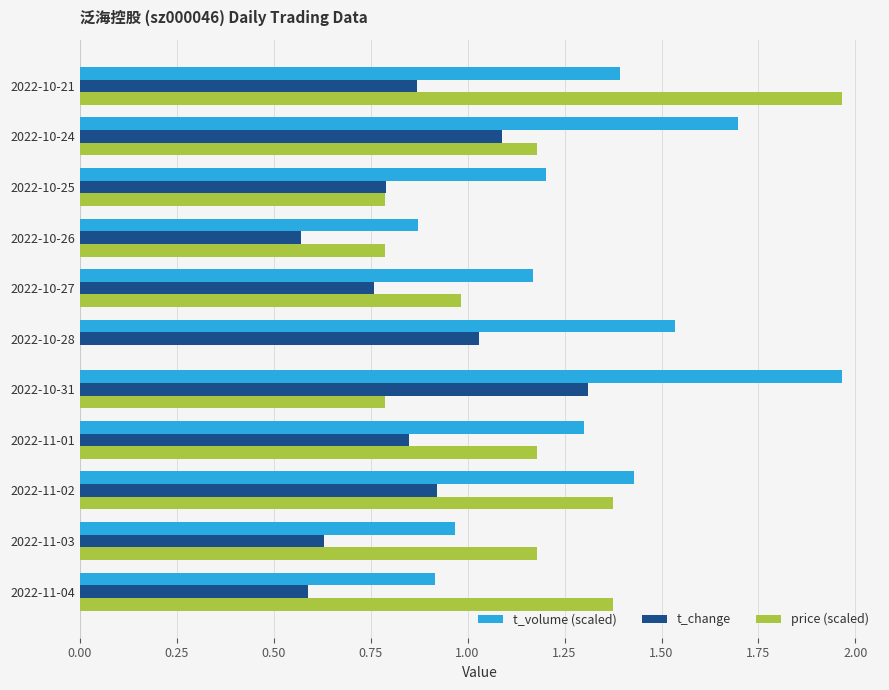

What is the sum of all price (scaled) values?

11.6